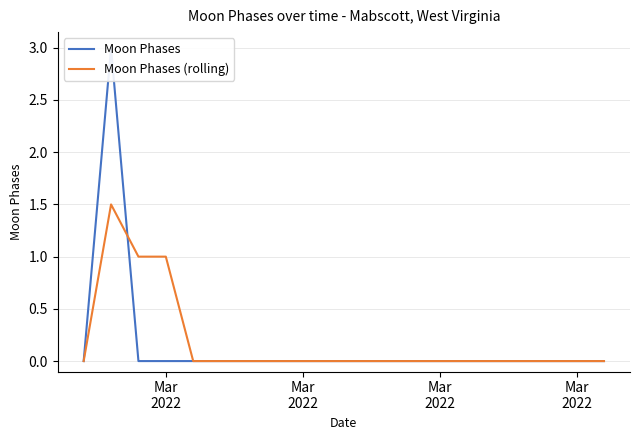

What is the greatest value displayed?

3.0